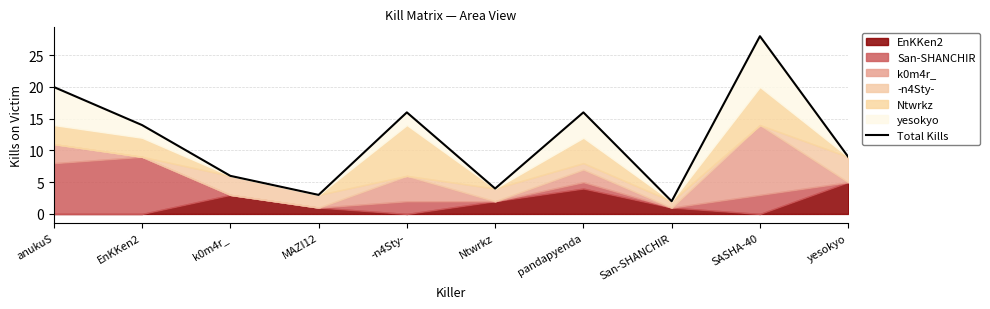

How many points are higher than both their immediate neighbors (excluding endpoints)?

3